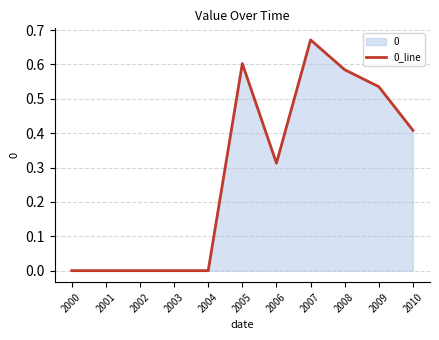

How many categories are shown in the chart?

11